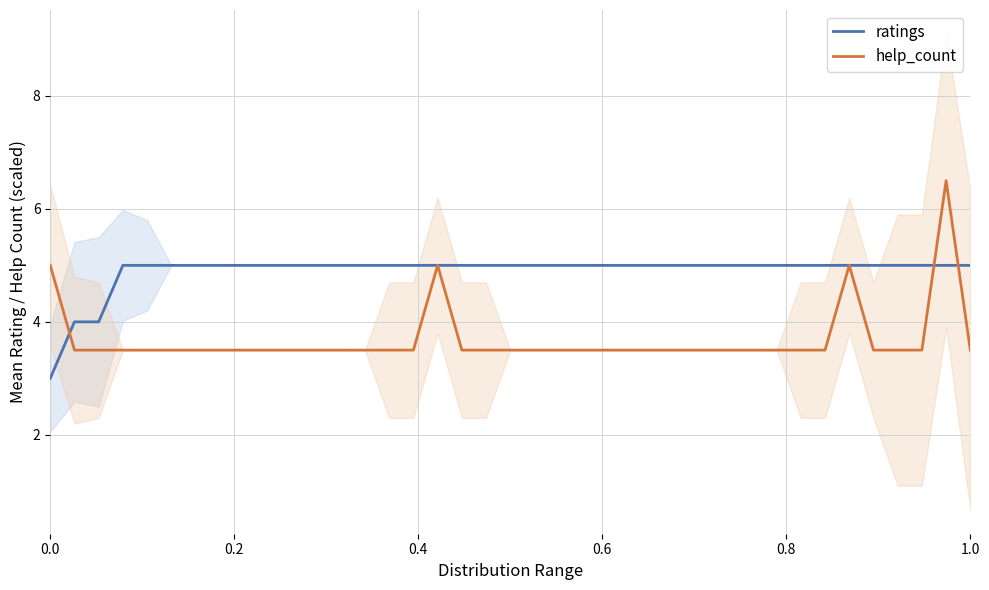

Which series ends up on top after the final intersection of ratings and help_count?

ratings